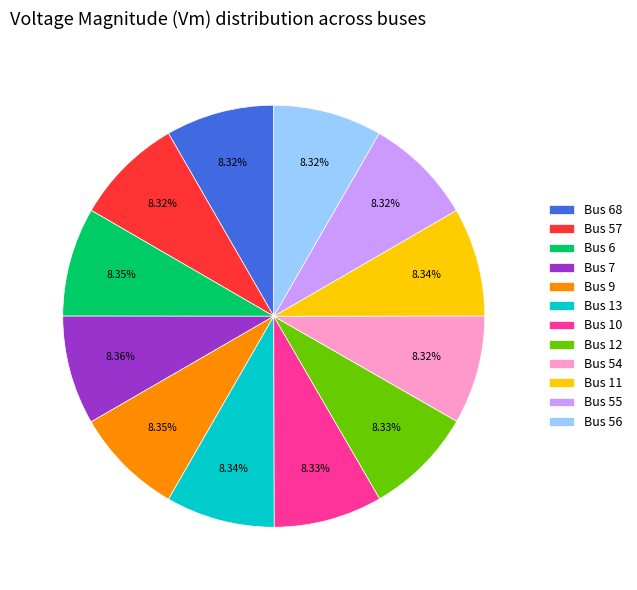

Is the sum of Bus 56 and Bus 11 greater than half?

No